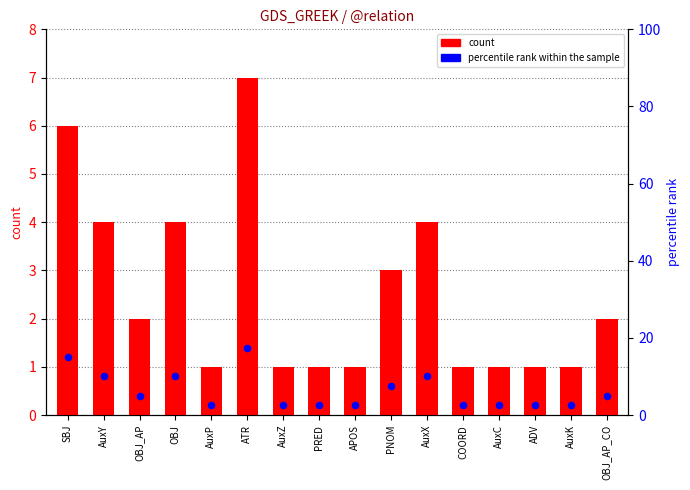

What is the total value across all series at AuxY?

14.0